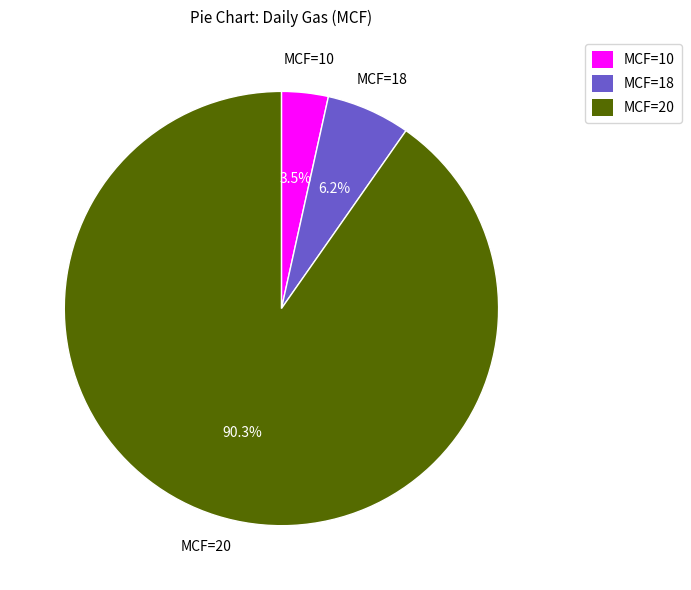

Which category has the smallest portion of the pie?

MCF=10